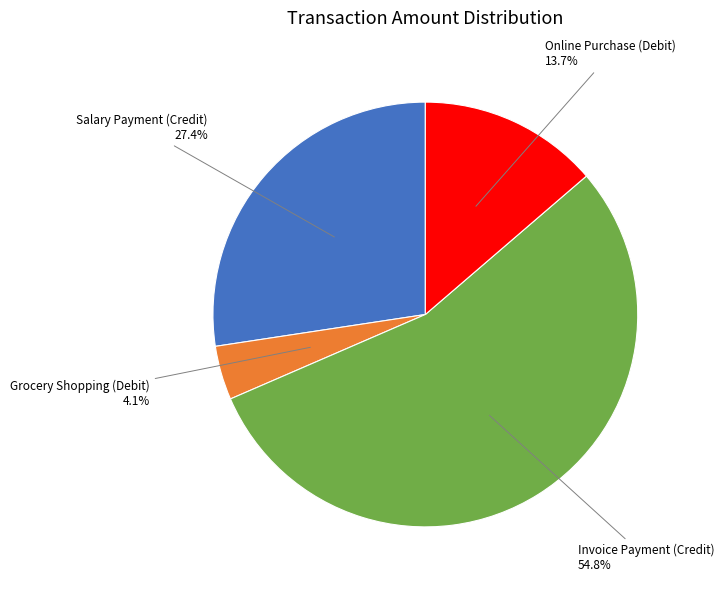

To the nearest percent, what portion does Salary Payment (Credit) represent?

27%